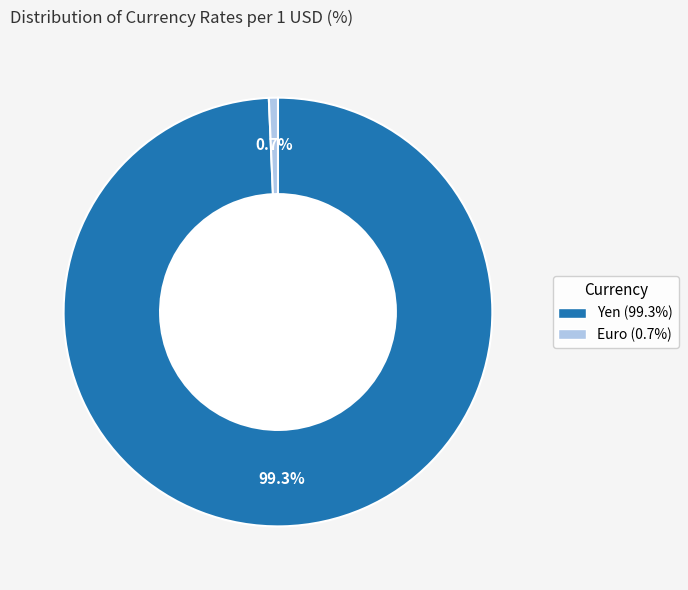

Count the number of slices in the pie.

2